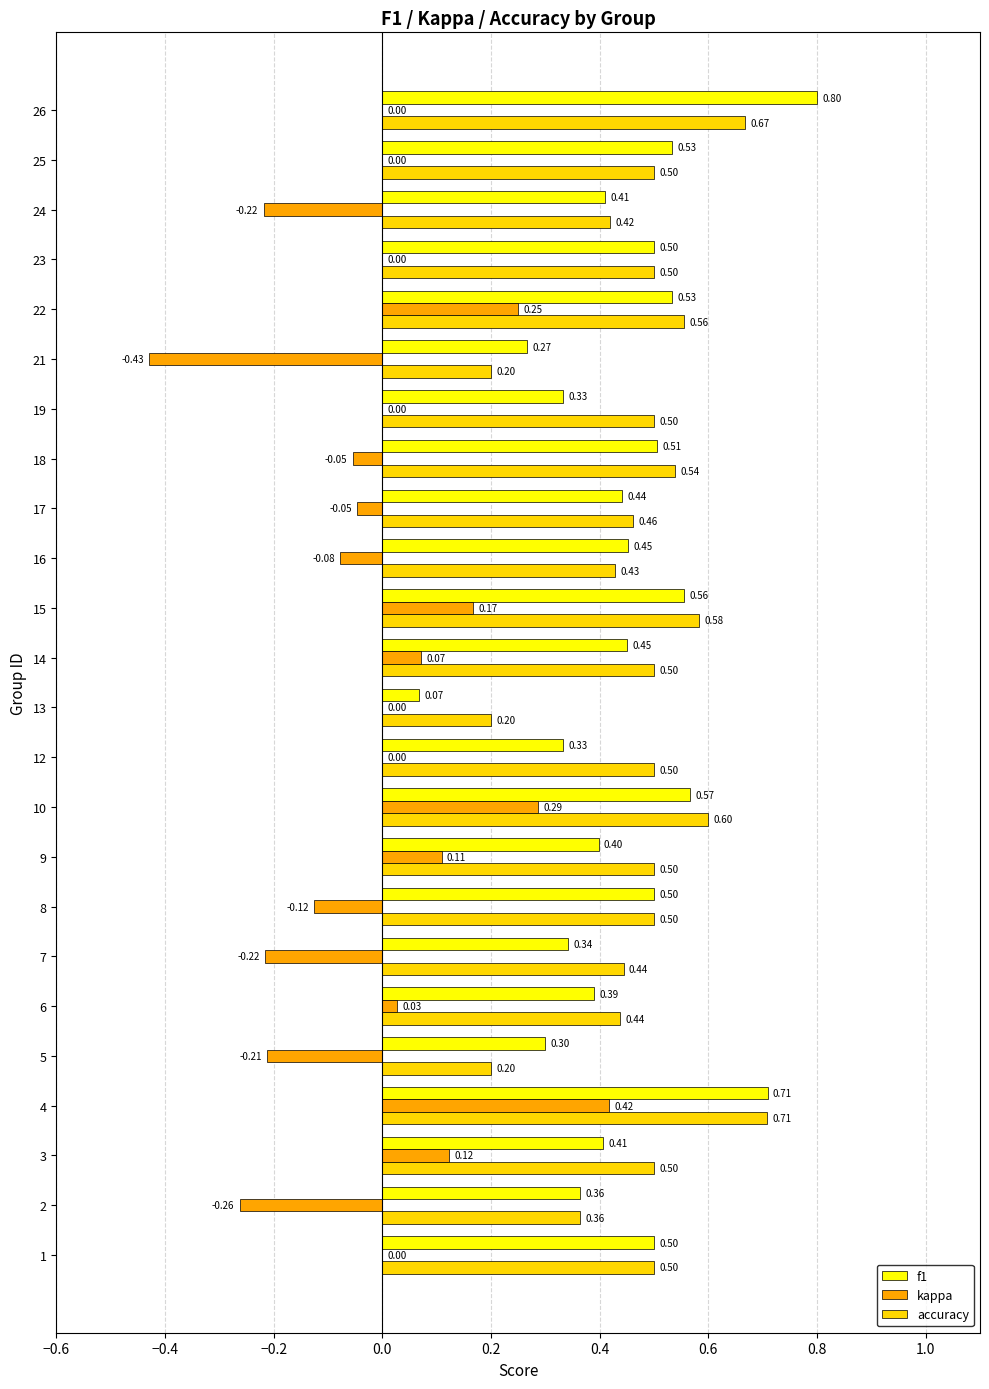

At which label is f1 closest to 0?

13